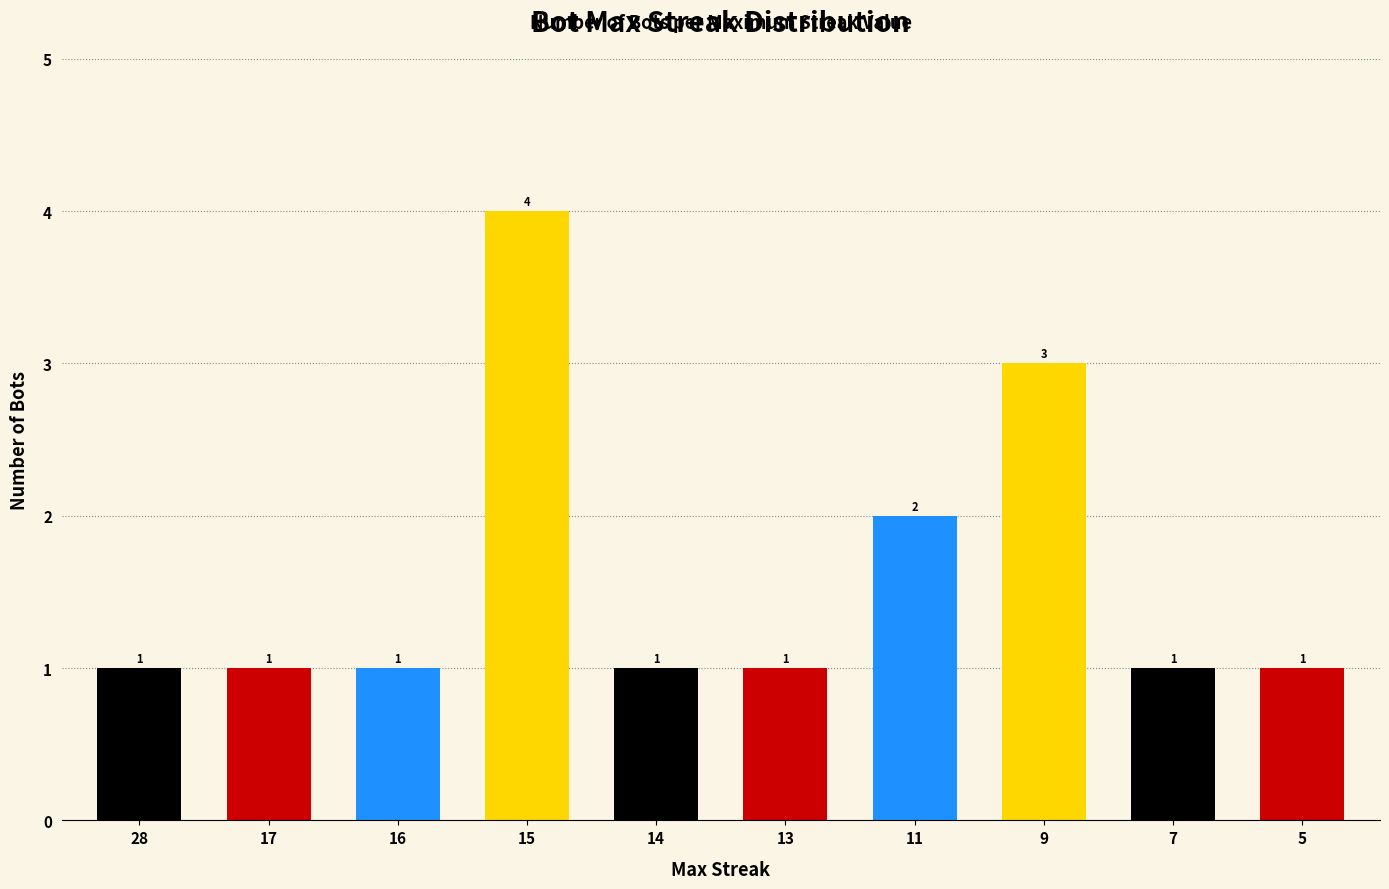

At which label is the value closest to 2?

11